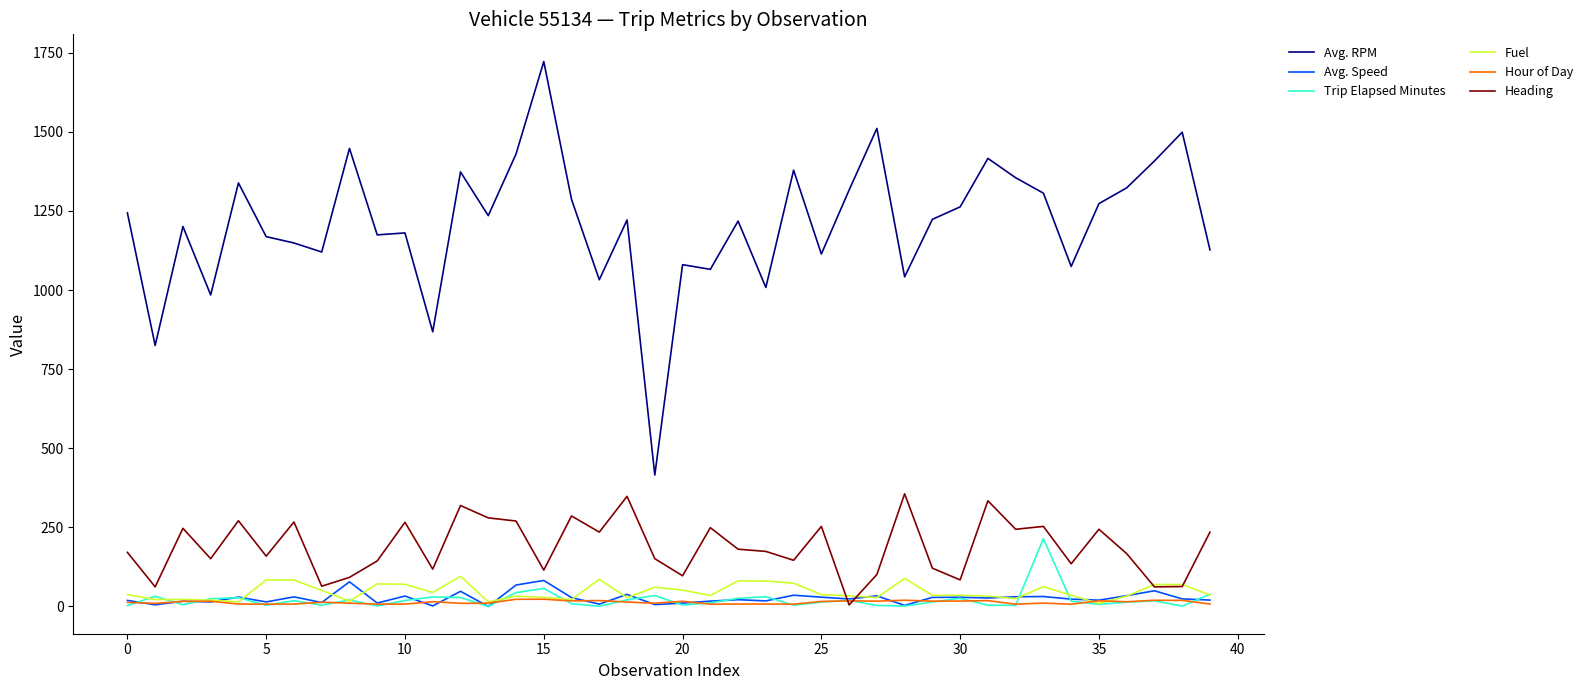

What is the highest value of the Avg. RPM series?

1721.9